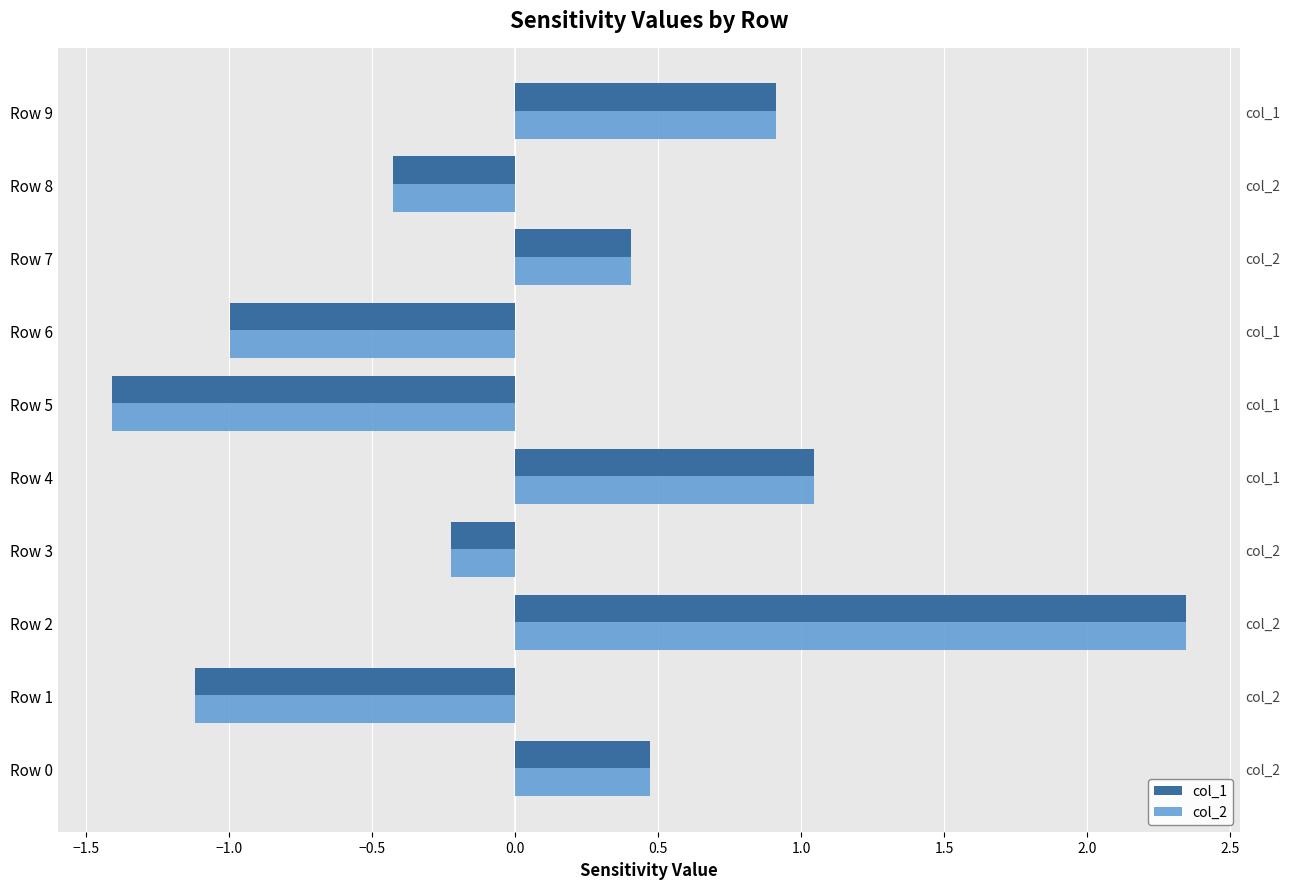

How many values in the col_2 series exceed 0?

5